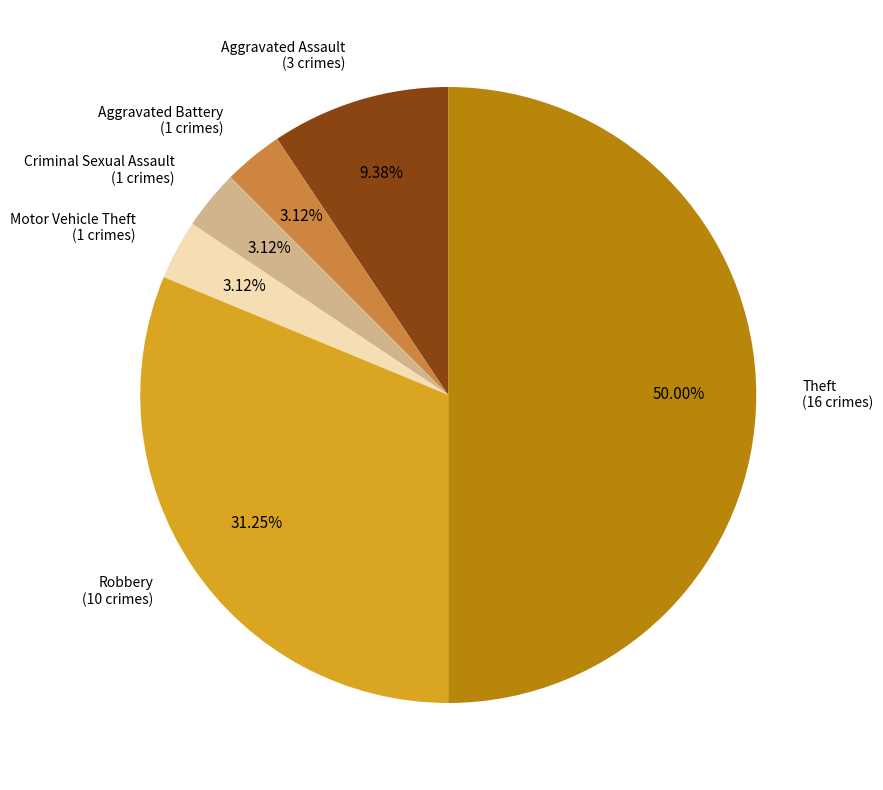

To the nearest percent, what is the difference between the Theft and Robbery slice percentages?

19%